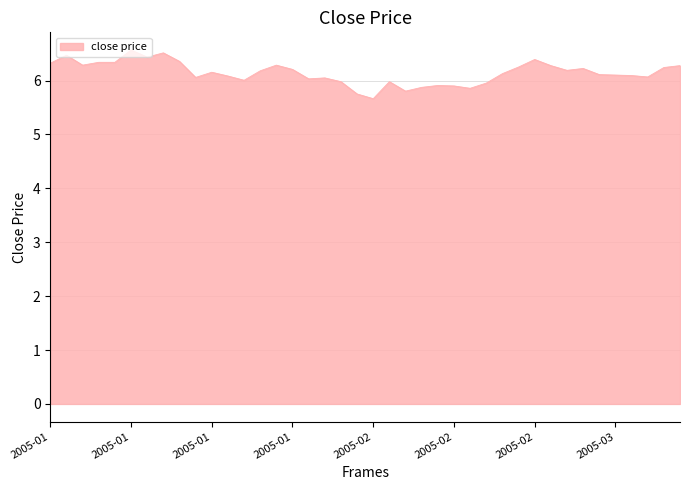

What is the sum of all values?

245.7